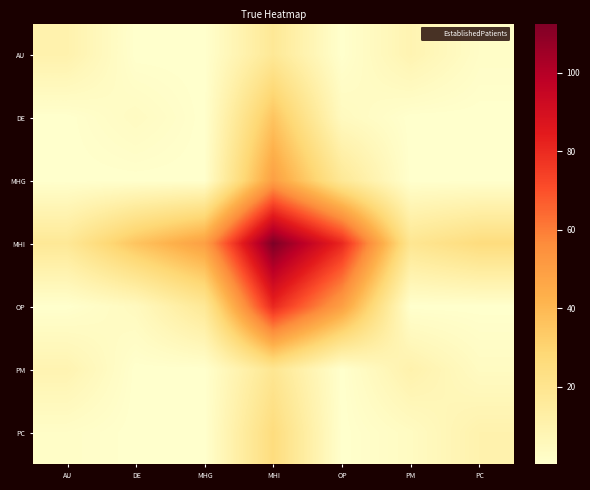

What is the total value across all series at PC?

42.0